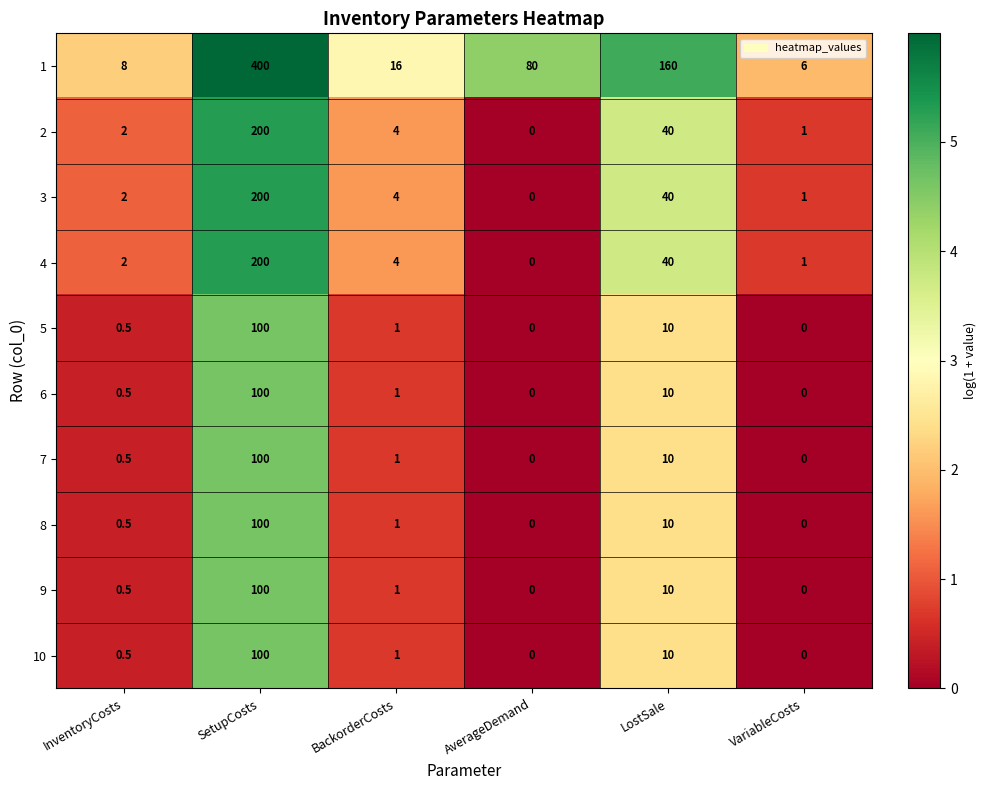

What is the difference between the maximum and second lowest values in the 2 series?

199.0